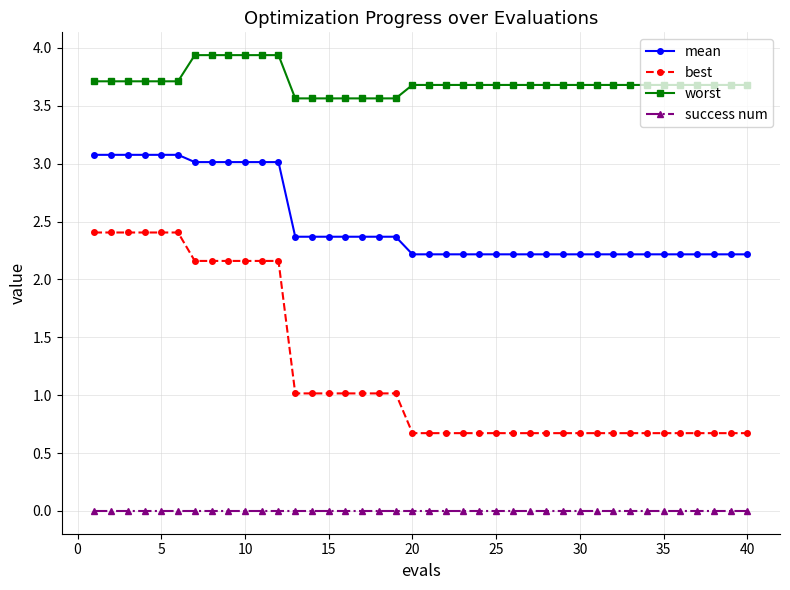

Which series has the largest total across all categories?

worst